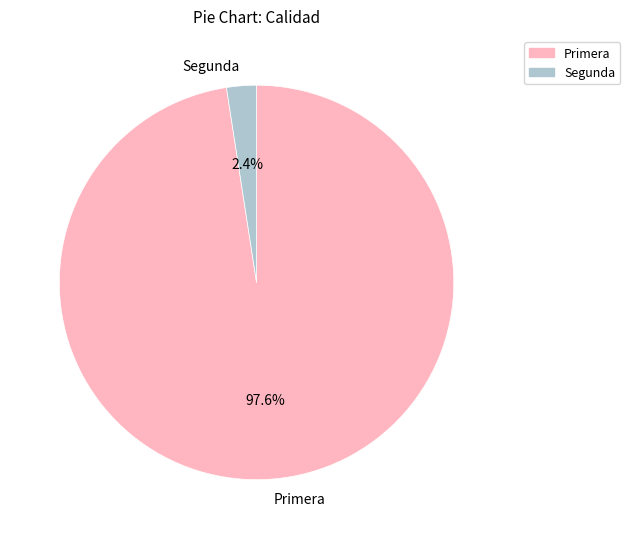

What percentage is NOT represented by Primera?

2.4%